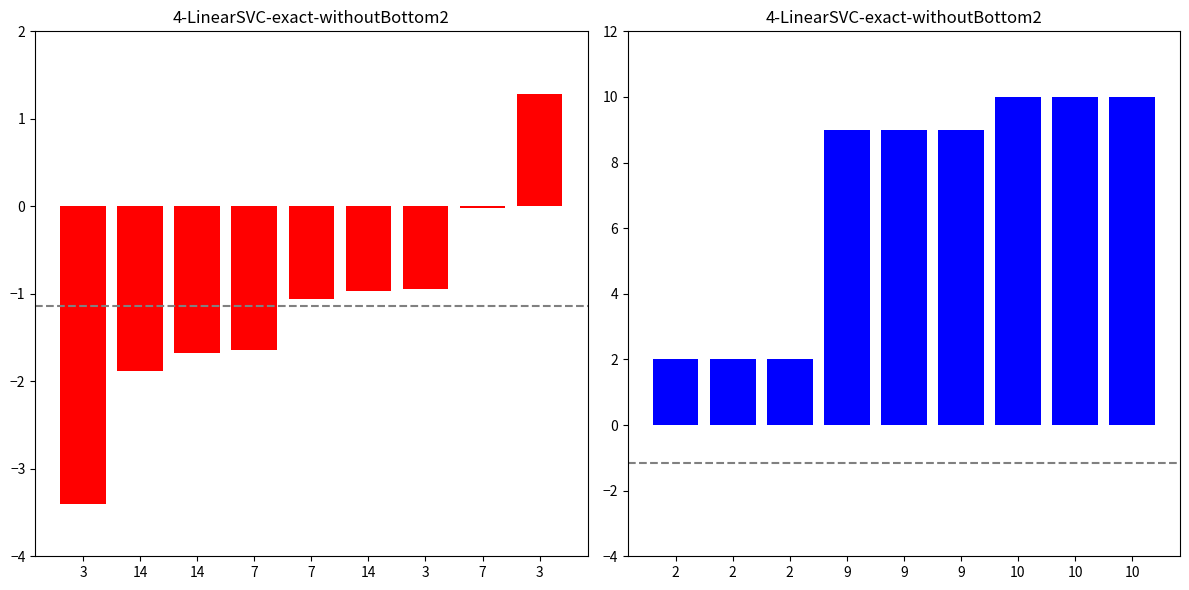

True or false: facet_levels has a value of 5.1 at 9.

False